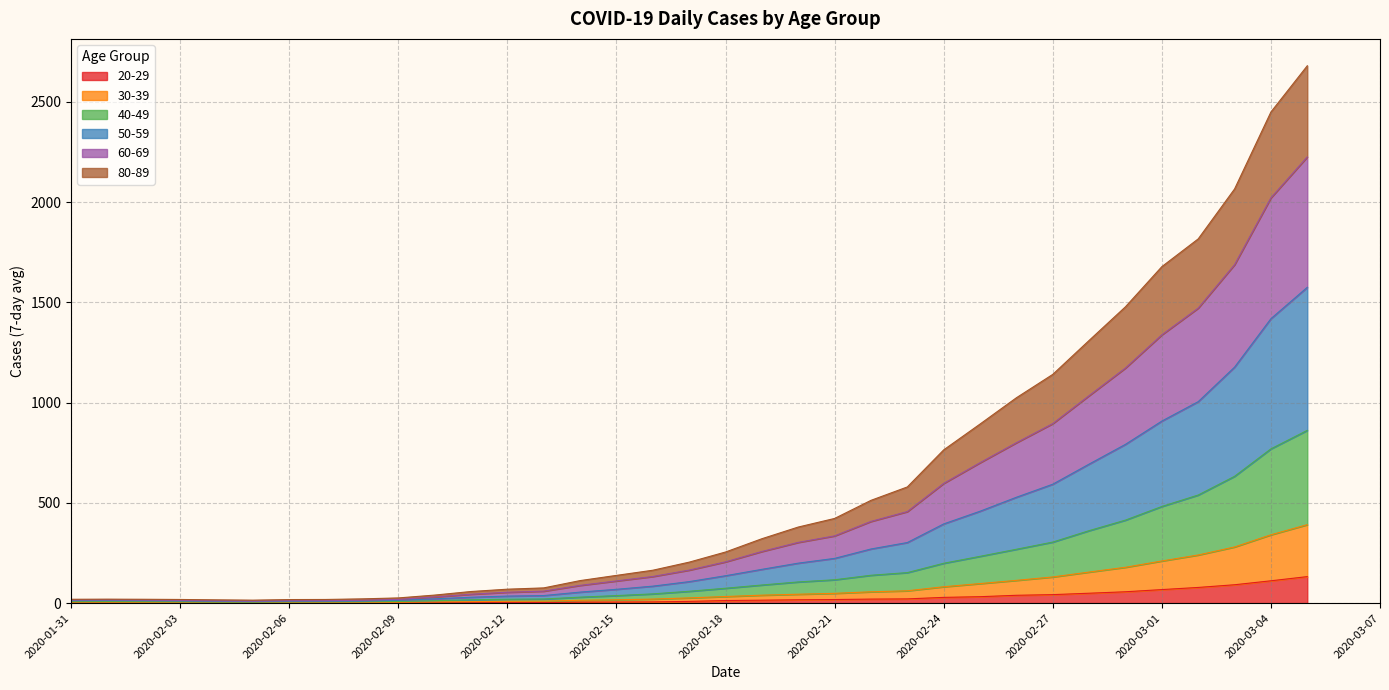

Which label corresponds to the smallest value in the chart?

2020-02-04